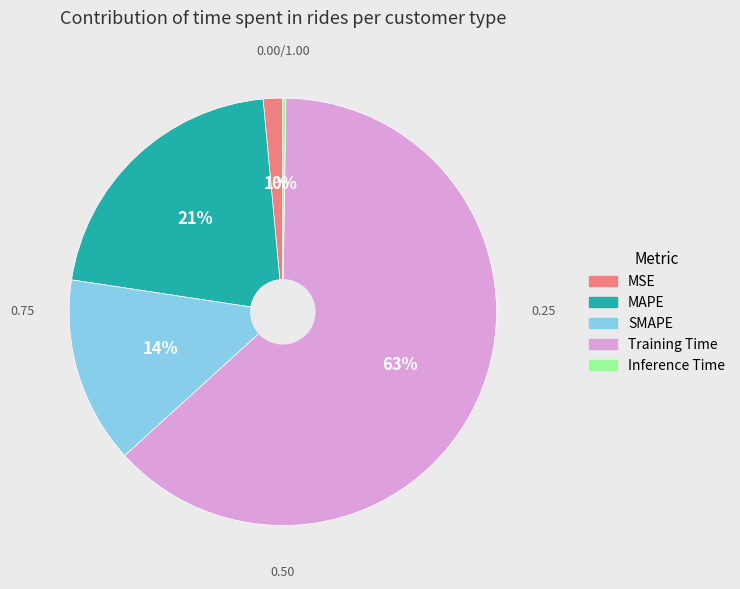

Which slice is the largest?

Training Time